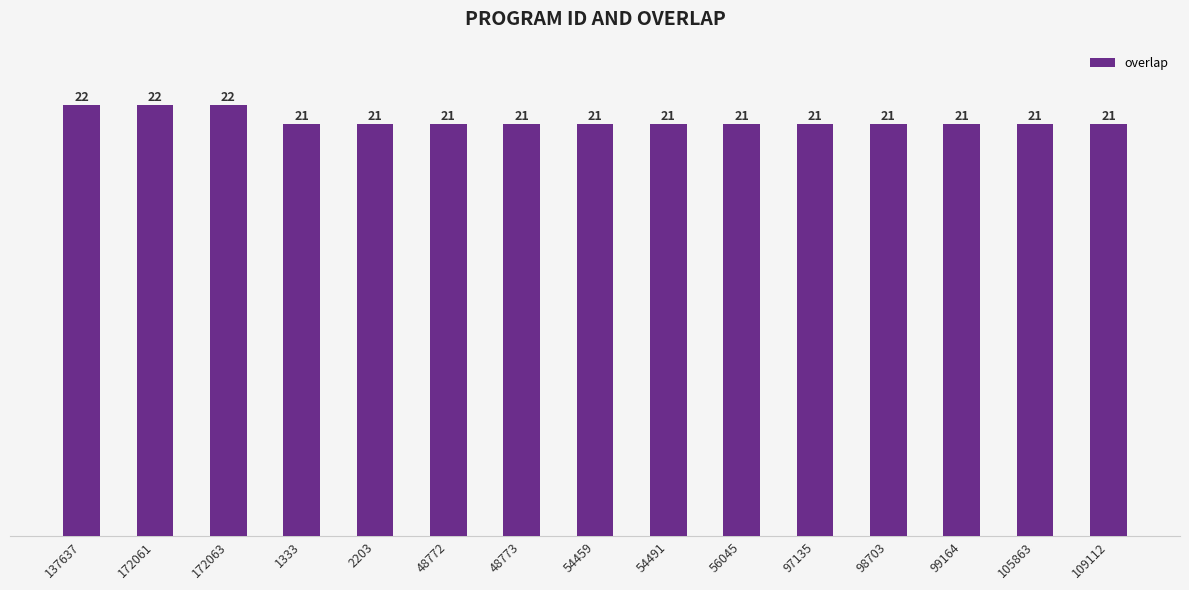

The chart shows a value of 21 at 54459. True or false?

True